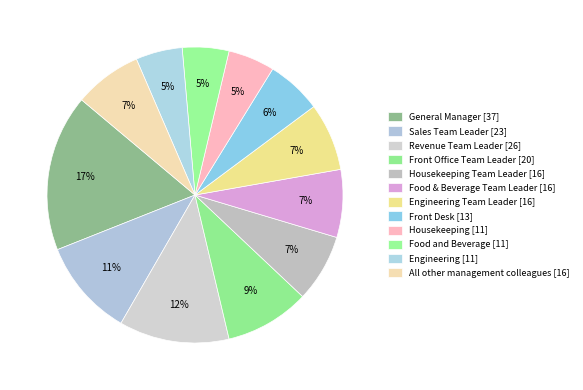

How many slices are in this pie chart?

12